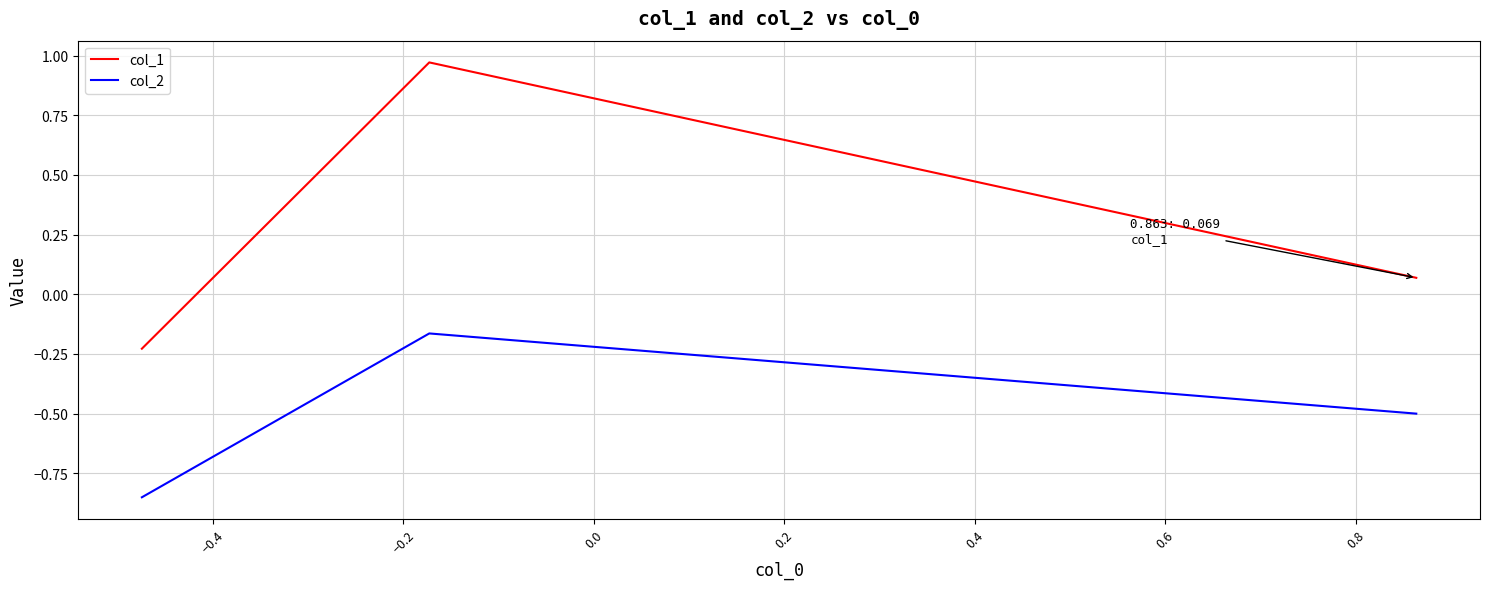

What is the sum of all col_2 values?

-1.5